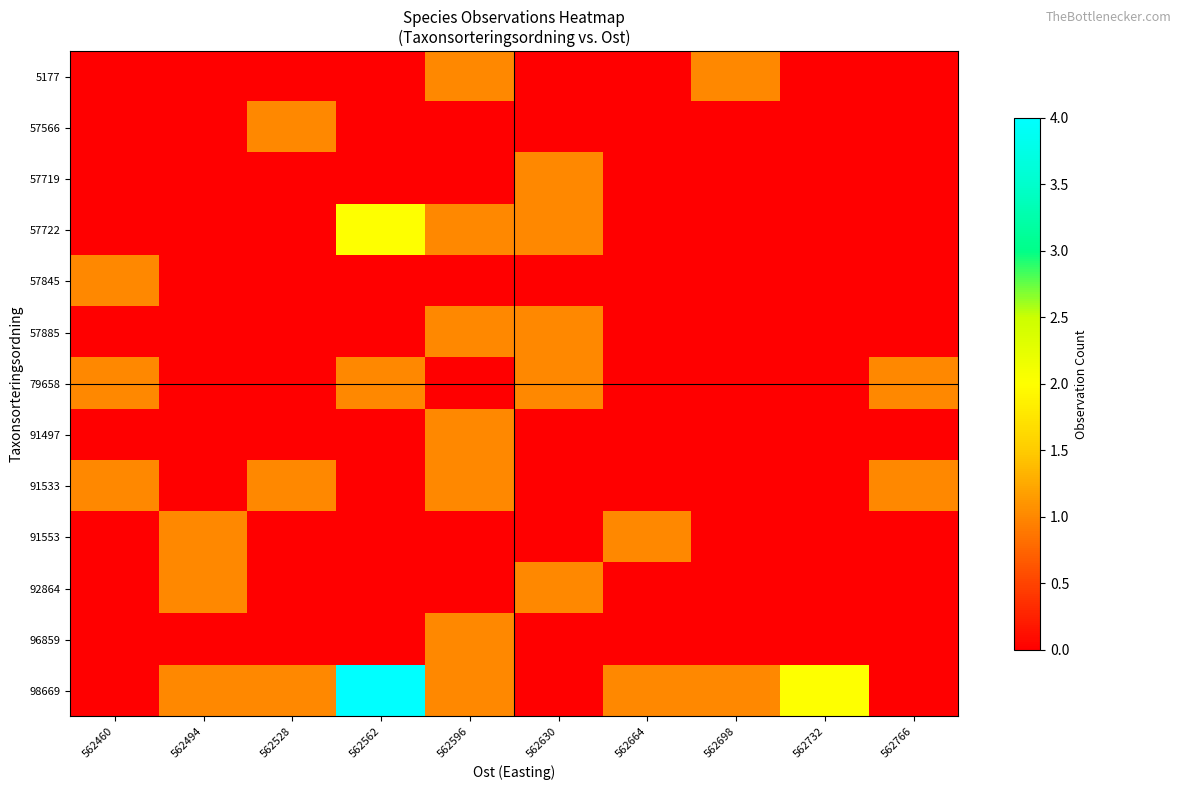

Reading left to right, what are all the values shown in this chart?

5177: 562460=0	562494=0	562528=0	562562=0	562596=1	562630=0	562664=0	562698=1	562732=0	562766=0
57566: 562460=0	562494=0	562528=1	562562=0	562596=0	562630=0	562664=0	562698=0	562732=0	562766=0
57719: 562460=0	562494=0	562528=0	562562=0	562596=0	562630=1	562664=0	562698=0	562732=0	562766=0
57722: 562460=0	562494=0	562528=0	562562=2	562596=1	562630=1	562664=0	562698=0	562732=0	562766=0
57845: 562460=1	562494=0	562528=0	562562=0	562596=0	562630=0	562664=0	562698=0	562732=0	562766=0
57885: 562460=0	562494=0	562528=0	562562=0	562596=1	562630=1	562664=0	562698=0	562732=0	562766=0
79658: 562460=1	562494=0	562528=0	562562=1	562596=0	562630=1	562664=0	562698=0	562732=0	562766=1
91497: 562460=0	562494=0	562528=0	562562=0	562596=1	562630=0	562664=0	562698=0	562732=0	562766=0
91533: 562460=1	562494=0	562528=1	562562=0	562596=1	562630=0	562664=0	562698=0	562732=0	562766=1
91553: 562460=0	562494=1	562528=0	562562=0	562596=0	562630=0	562664=1	562698=0	562732=0	562766=0
92864: 562460=0	562494=1	562528=0	562562=0	562596=0	562630=1	562664=0	562698=0	562732=0	562766=0
96859: 562460=0	562494=0	562528=0	562562=0	562596=1	562630=0	562664=0	562698=0	562732=0	562766=0
98669: 562460=0	562494=1	562528=1	562562=4	562596=1	562630=0	562664=1	562698=1	562732=2	562766=0